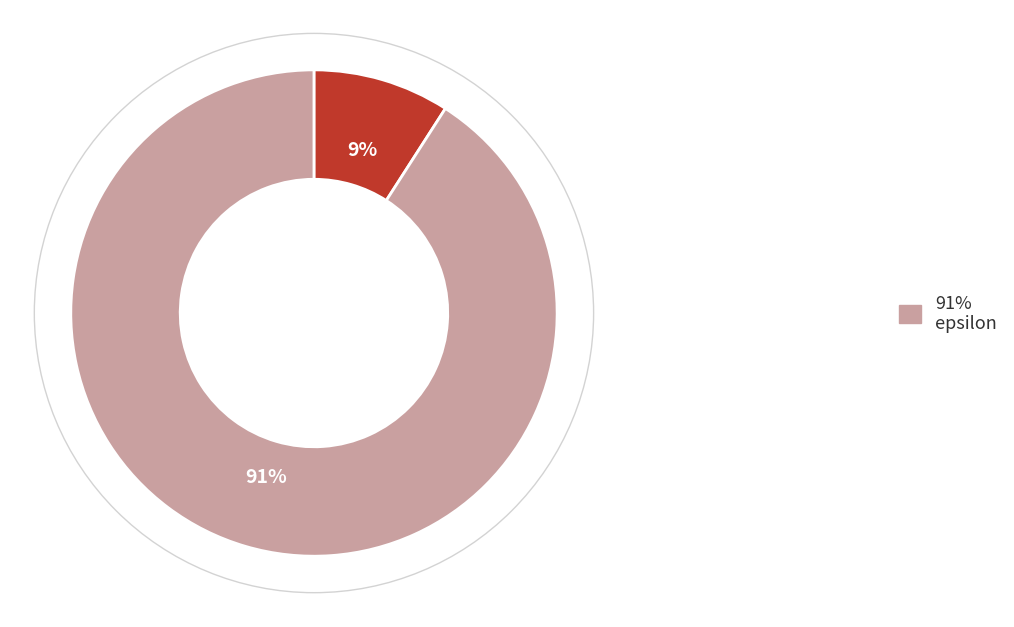

To the nearest percent, what is the average slice percentage?

50%